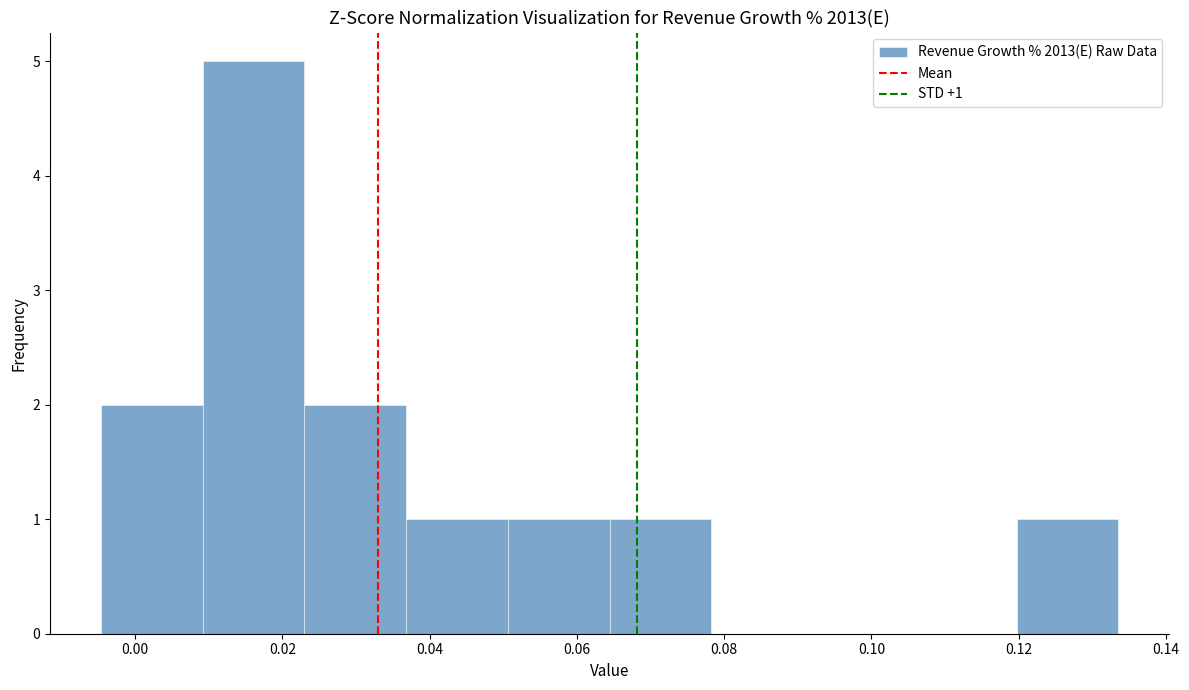

Which range on the x-axis has the tallest bar?

0.010 to 0.022